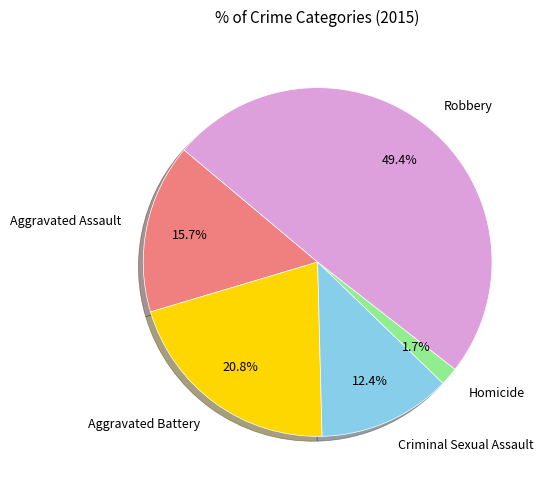

To the nearest percent, what is the combined percentage of Aggravated Battery and Homicide?

22%